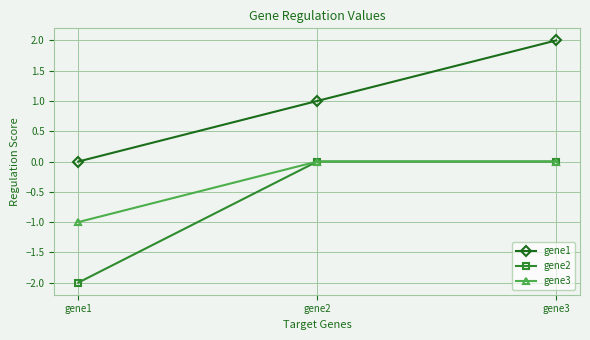

Which label corresponds to the largest value in the chart?

gene3